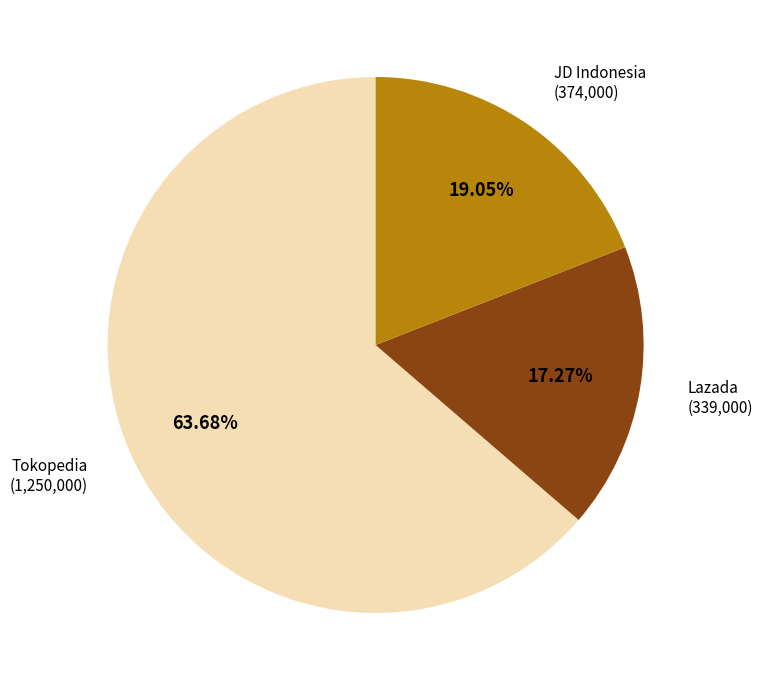

How many slices are in this pie chart?

3